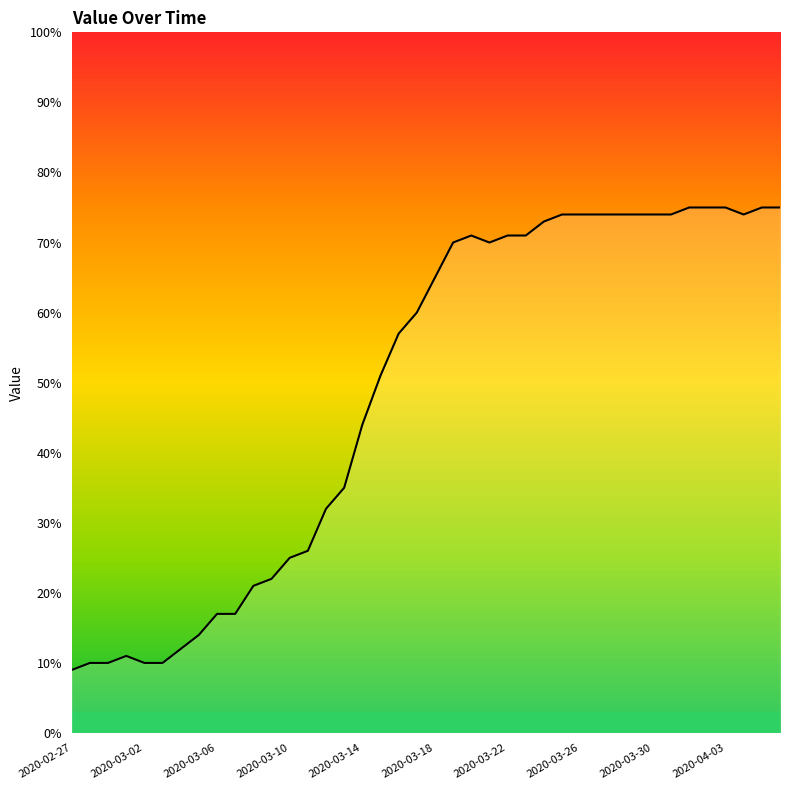

What is the maximum value shown in the chart?

75